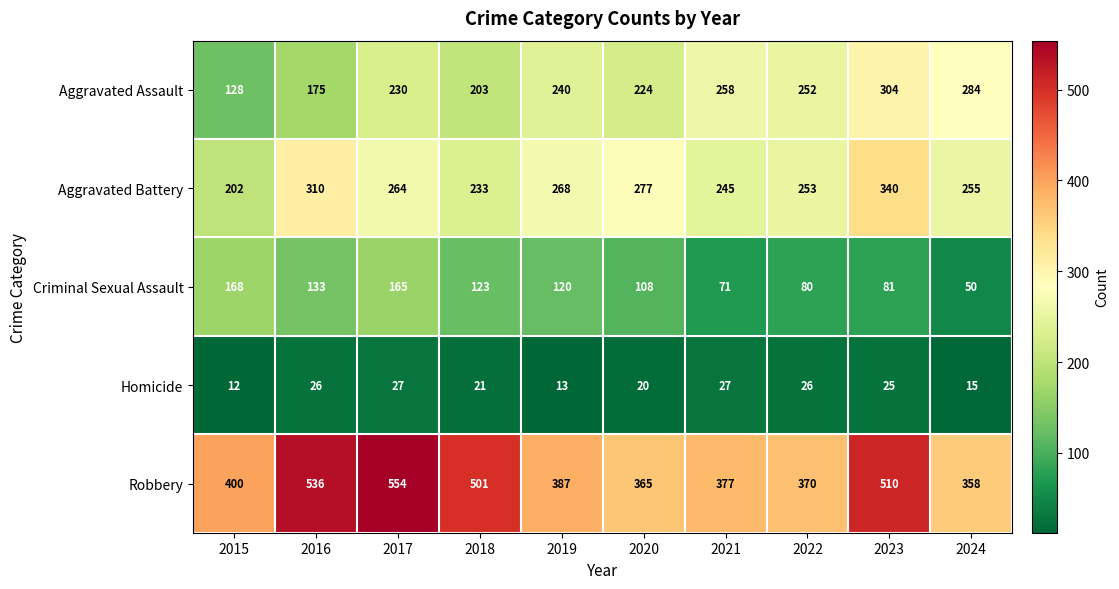

What is the average value of the Aggravated Assault series?

230